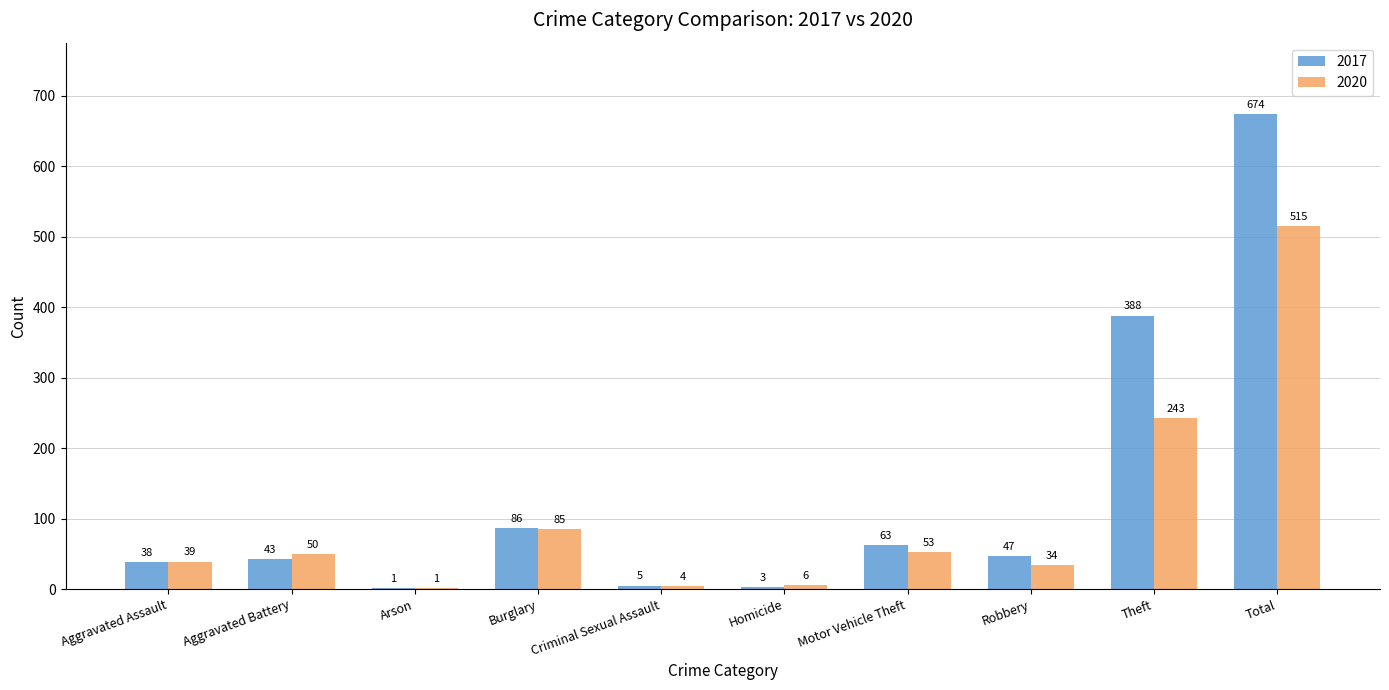

At which label is 2017 closest to 337?

Theft